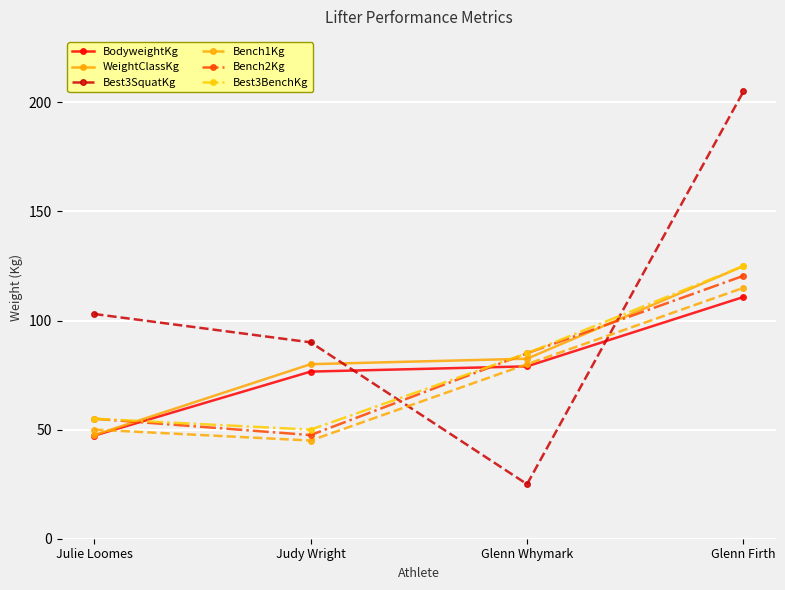

How many interior local valleys does the Bench2Kg series have?

1